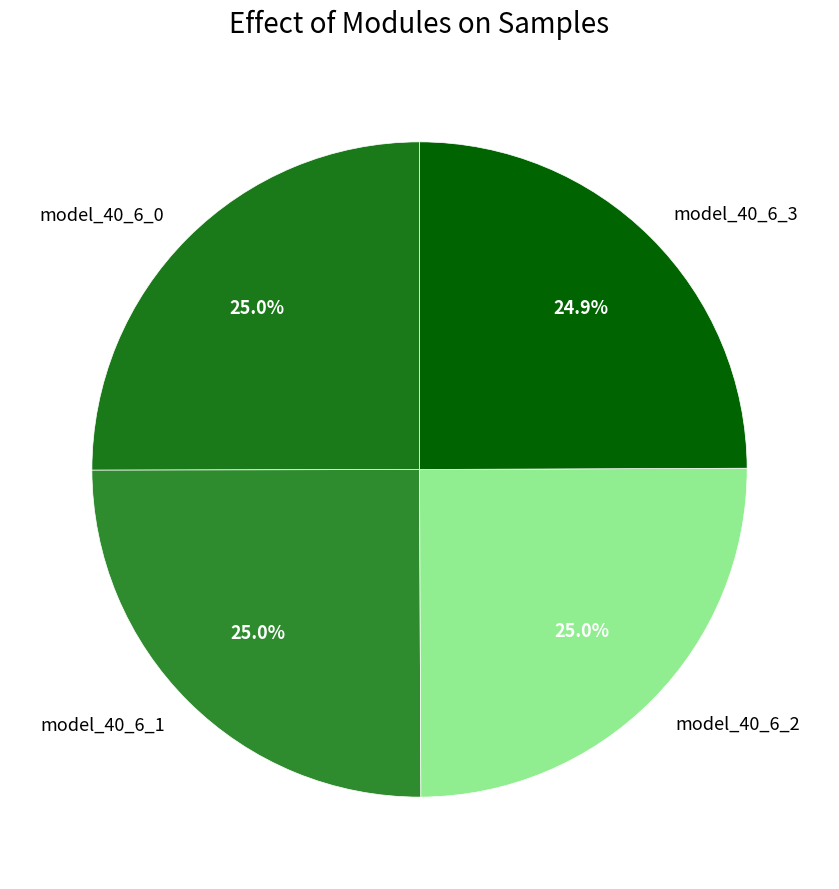

What percentage is the model_40_6_1 slice, to the nearest percent?

25%